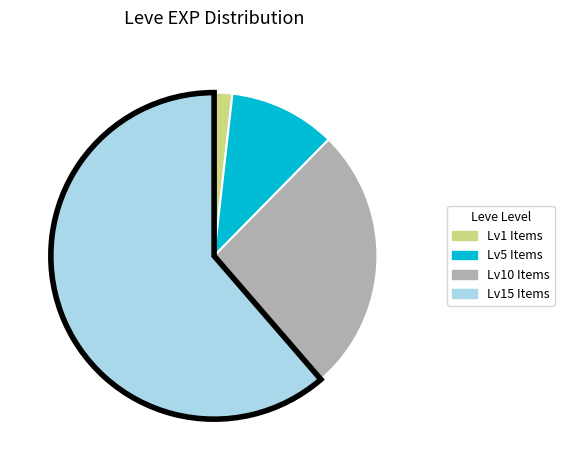

Is it true that Lv1 Items is 2% of the pie?

True